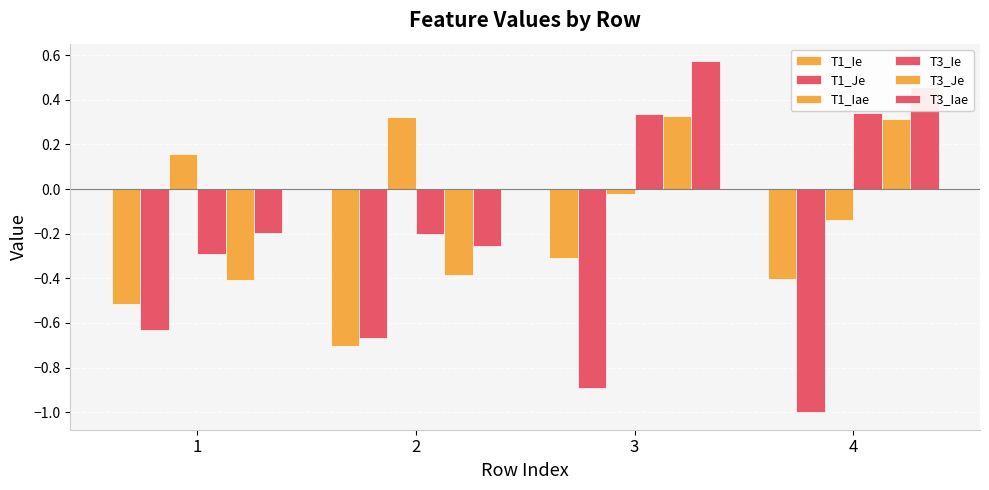

Is it true that T1_Iae equals 0.2 at 1?

True